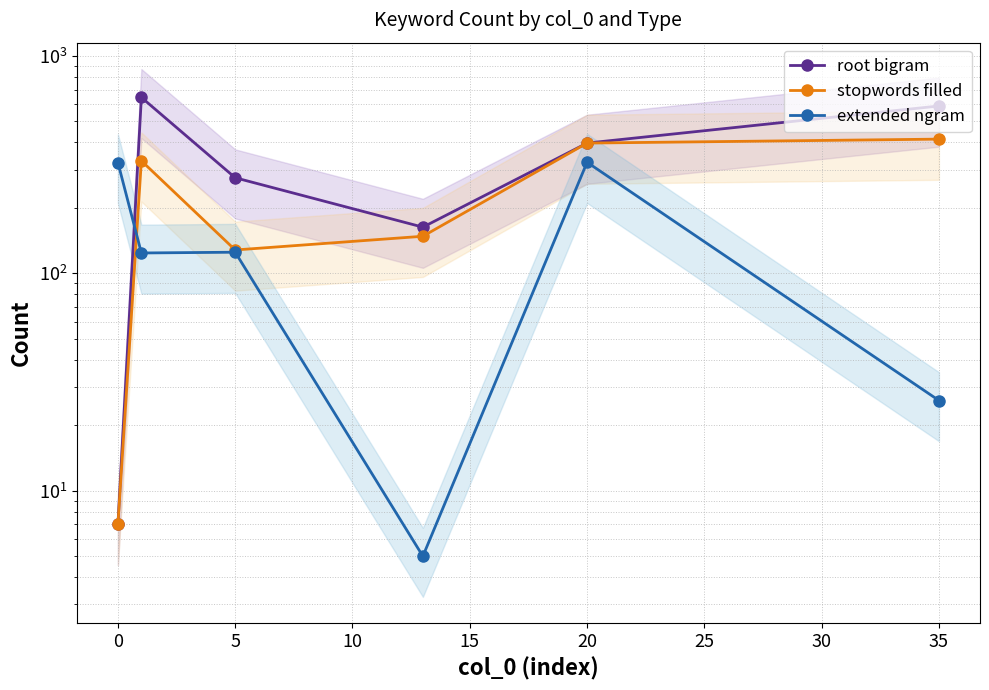

Where is the first local minimum for stopwords filled?

5